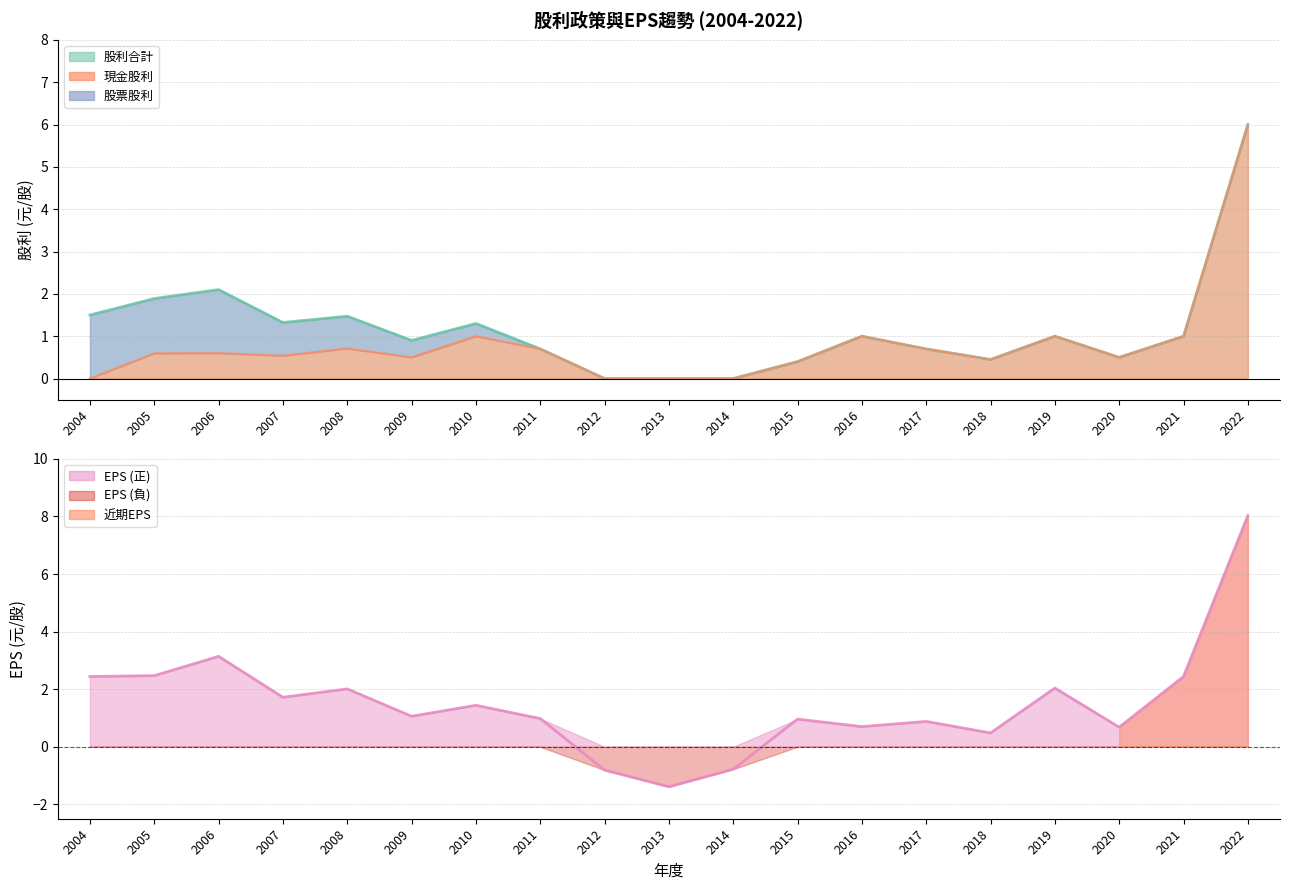

What is the sum of the EPS values at 2019 and 2020?

2.7